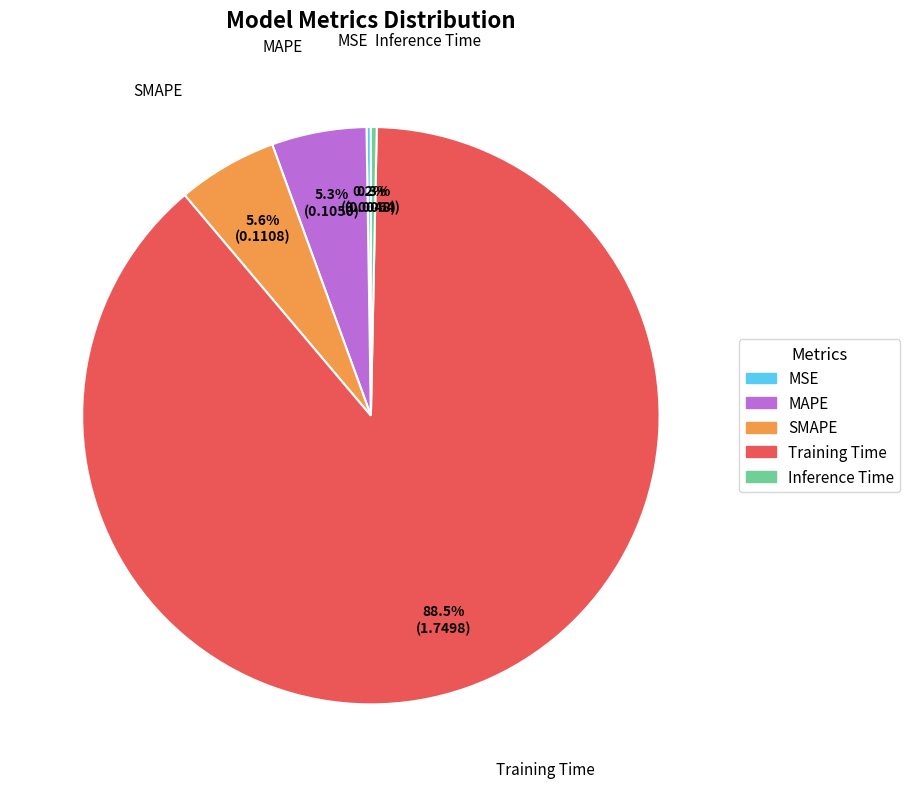

To the nearest percent, what is the combined percentage of SMAPE and Training Time?

94%